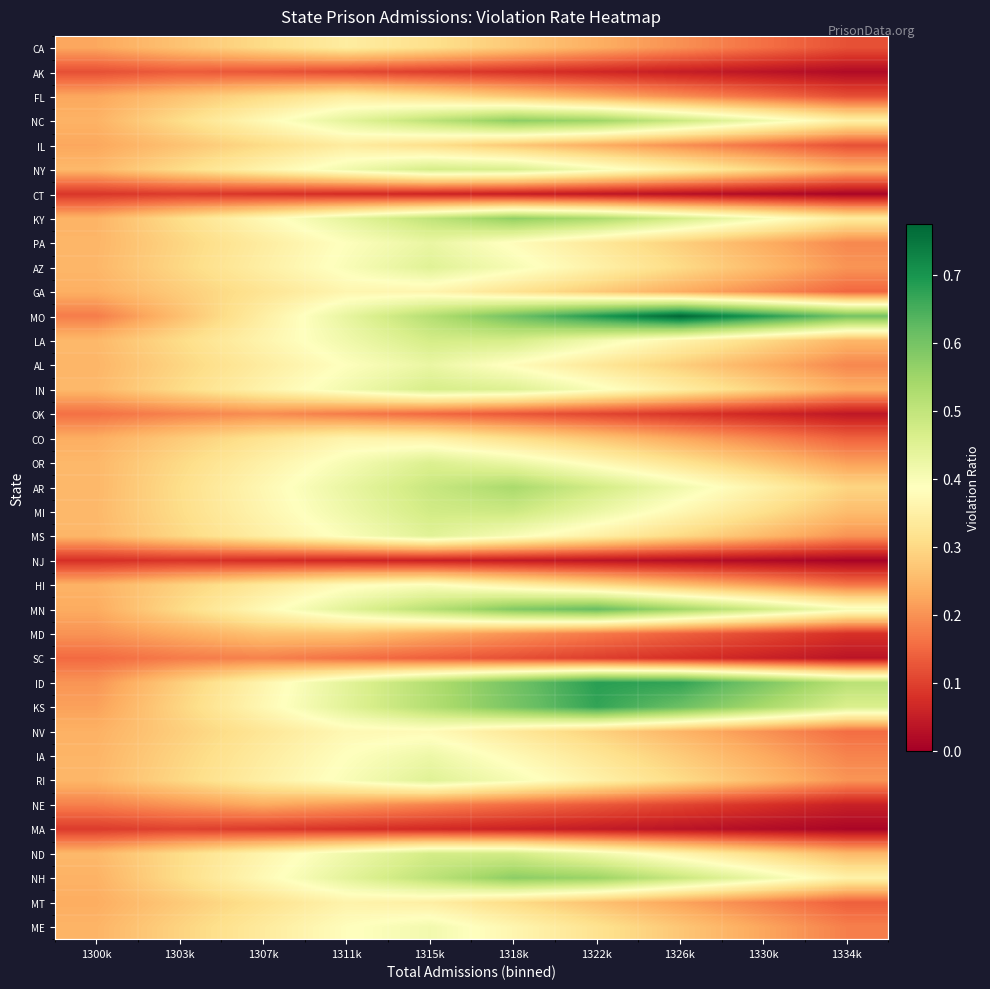

Reading left to right, what are all the values shown in this chart?

ME: 1300k=0.2	1303k=0.3	1307k=0.3	1311k=0.4	1315k=0.4	1318k=0.4	1322k=0.3	1326k=0.3	1330k=0.2	1334k=0.2
MT: 1300k=0.2	1303k=0.3	1307k=0.3	1311k=0.4	1315k=0.3	1318k=0.3	1322k=0.3	1326k=0.2	1330k=0.2	1334k=0.1
NH: 1300k=0.2	1303k=0.3	1307k=0.4	1311k=0.4	1315k=0.5	1318k=0.6	1322k=0.6	1326k=0.5	1330k=0.4	1334k=0.4
ND: 1300k=0.2	1303k=0.3	1307k=0.4	1311k=0.4	1315k=0.5	1318k=0.5	1322k=0.4	1326k=0.4	1330k=0.3	1334k=0.2
MA: 1300k=0.1	1303k=0.1	1307k=0.1	1311k=0.1	1315k=0.1	1318k=0.1	1322k=0.0	1326k=0.0	1330k=0.0	1334k=0.0
NE: 1300k=0.2	1303k=0.2	1307k=0.2	1311k=0.2	1315k=0.2	1318k=0.2	1322k=0.1	1326k=0.1	1330k=0.1	1334k=0.1
RI: 1300k=0.2	1303k=0.3	1307k=0.3	1311k=0.4	1315k=0.4	1318k=0.4	1322k=0.4	1326k=0.3	1330k=0.3	1334k=0.2
IA: 1300k=0.2	1303k=0.3	1307k=0.3	1311k=0.4	1315k=0.4	1318k=0.4	1322k=0.3	1326k=0.3	1330k=0.2	1334k=0.2
NV: 1300k=0.2	1303k=0.3	1307k=0.3	1311k=0.4	1315k=0.4	1318k=0.3	1322k=0.3	1326k=0.2	1330k=0.2	1334k=0.2
KS: 1300k=0.2	1303k=0.3	1307k=0.4	1311k=0.4	1315k=0.5	1318k=0.6	1322k=0.7	1326k=0.6	1330k=0.5	1334k=0.5
ID: 1300k=0.2	1303k=0.3	1307k=0.4	1311k=0.4	1315k=0.5	1318k=0.6	1322k=0.7	1326k=0.7	1330k=0.6	1334k=0.5
SC: 1300k=0.2	1303k=0.2	1307k=0.2	1311k=0.2	1315k=0.1	1318k=0.1	1322k=0.1	1326k=0.1	1330k=0.1	1334k=0.0
MD: 1300k=0.2	1303k=0.2	1307k=0.3	1311k=0.3	1315k=0.2	1318k=0.2	1322k=0.2	1326k=0.1	1330k=0.1	1334k=0.1
MN: 1300k=0.2	1303k=0.3	1307k=0.4	1311k=0.4	1315k=0.5	1318k=0.6	1322k=0.6	1326k=0.5	1330k=0.5	1334k=0.4
HI: 1300k=0.2	1303k=0.3	1307k=0.3	1311k=0.4	1315k=0.4	1318k=0.3	1322k=0.3	1326k=0.3	1330k=0.2	1334k=0.2
NJ: 1300k=0.1	1303k=0.1	1307k=0.1	1311k=0.1	1315k=0.1	1318k=0.0	1322k=0.0	1326k=0.0	1330k=0.0	1334k=0.0
MS: 1300k=0.2	1303k=0.3	1307k=0.3	1311k=0.4	1315k=0.4	1318k=0.4	1322k=0.4	1326k=0.3	1330k=0.3	1334k=0.2
MI: 1300k=0.2	1303k=0.3	1307k=0.4	1311k=0.4	1315k=0.5	1318k=0.5	1322k=0.4	1326k=0.4	1330k=0.3	1334k=0.3
AR: 1300k=0.2	1303k=0.3	1307k=0.4	1311k=0.4	1315k=0.5	1318k=0.5	1322k=0.5	1326k=0.4	1330k=0.4	1334k=0.3
OR: 1300k=0.2	1303k=0.3	1307k=0.4	1311k=0.4	1315k=0.5	1318k=0.4	1322k=0.4	1326k=0.3	1330k=0.3	1334k=0.2
CO: 1300k=0.2	1303k=0.3	1307k=0.3	1311k=0.4	1315k=0.4	1318k=0.3	1322k=0.3	1326k=0.2	1330k=0.2	1334k=0.1
OK: 1300k=0.2	1303k=0.2	1307k=0.2	1311k=0.2	1315k=0.2	1318k=0.1	1322k=0.1	1326k=0.1	1330k=0.1	1334k=0.0
IN: 1300k=0.2	1303k=0.3	1307k=0.4	1311k=0.4	1315k=0.5	1318k=0.5	1322k=0.4	1326k=0.3	1330k=0.3	1334k=0.2
AL: 1300k=0.2	1303k=0.3	1307k=0.3	1311k=0.4	1315k=0.4	1318k=0.4	1322k=0.3	1326k=0.3	1330k=0.2	1334k=0.2
LA: 1300k=0.2	1303k=0.3	1307k=0.4	1311k=0.4	1315k=0.5	1318k=0.5	1322k=0.4	1326k=0.4	1330k=0.3	1334k=0.2
MO: 1300k=0.2	1303k=0.3	1307k=0.3	1311k=0.4	1315k=0.5	1318k=0.6	1322k=0.7	1326k=0.8	1330k=0.7	1334k=0.6
GA: 1300k=0.2	1303k=0.3	1307k=0.3	1311k=0.4	1315k=0.4	1318k=0.3	1322k=0.3	1326k=0.2	1330k=0.2	1334k=0.1
AZ: 1300k=0.2	1303k=0.3	1307k=0.3	1311k=0.4	1315k=0.4	1318k=0.4	1322k=0.4	1326k=0.3	1330k=0.3	1334k=0.2
PA: 1300k=0.2	1303k=0.3	1307k=0.3	1311k=0.4	1315k=0.4	1318k=0.4	1322k=0.3	1326k=0.3	1330k=0.2	1334k=0.2
KY: 1300k=0.2	1303k=0.3	1307k=0.4	1311k=0.4	1315k=0.5	1318k=0.6	1322k=0.5	1326k=0.5	1330k=0.4	1334k=0.3
CT: 1300k=0.1	1303k=0.1	1307k=0.1	1311k=0.1	1315k=0.1	1318k=0.1	1322k=0.0	1326k=0.0	1330k=0.0	1334k=0.0
NY: 1300k=0.2	1303k=0.3	1307k=0.4	1311k=0.4	1315k=0.5	1318k=0.5	1322k=0.4	1326k=0.4	1330k=0.3	1334k=0.2
IL: 1300k=0.2	1303k=0.3	1307k=0.3	1311k=0.3	1315k=0.3	1318k=0.3	1322k=0.2	1326k=0.2	1330k=0.2	1334k=0.1
NC: 1300k=0.2	1303k=0.3	1307k=0.4	1311k=0.4	1315k=0.5	1318k=0.6	1322k=0.6	1326k=0.5	1330k=0.4	1334k=0.4
FL: 1300k=0.2	1303k=0.3	1307k=0.3	1311k=0.3	1315k=0.3	1318k=0.3	1322k=0.2	1326k=0.2	1330k=0.2	1334k=0.1
AK: 1300k=0.1	1303k=0.1	1307k=0.1	1311k=0.1	1315k=0.1	1318k=0.1	1322k=0.1	1326k=0.0	1330k=0.0	1334k=0.0
CA: 1300k=0.2	1303k=0.3	1307k=0.3	1311k=0.3	1315k=0.3	1318k=0.3	1322k=0.2	1326k=0.2	1330k=0.2	1334k=0.1